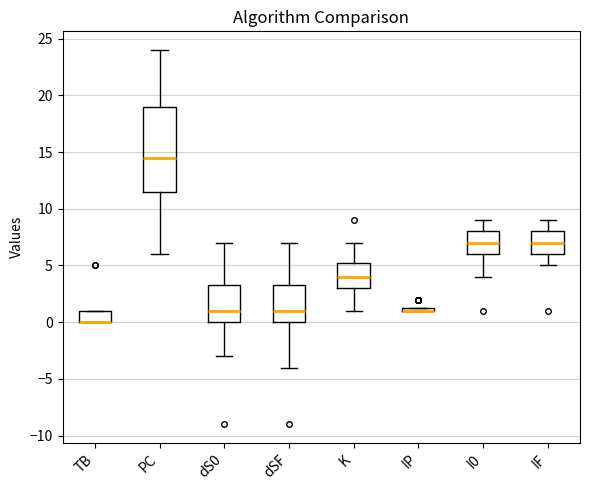

Which box is the tallest, from its lower edge to its upper edge?

PC